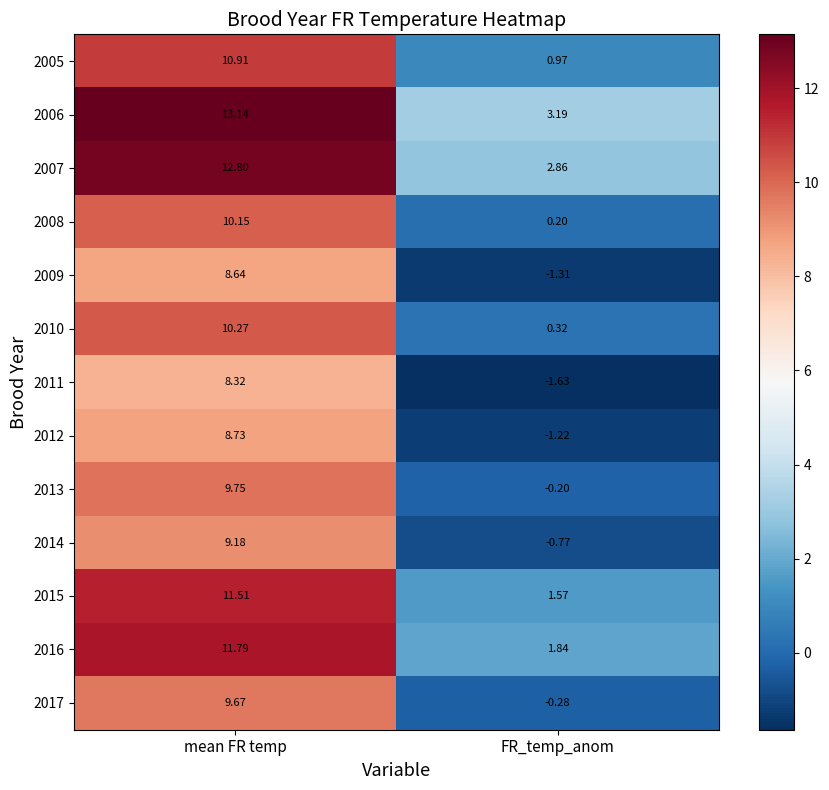

How many series are shown in this chart?

13